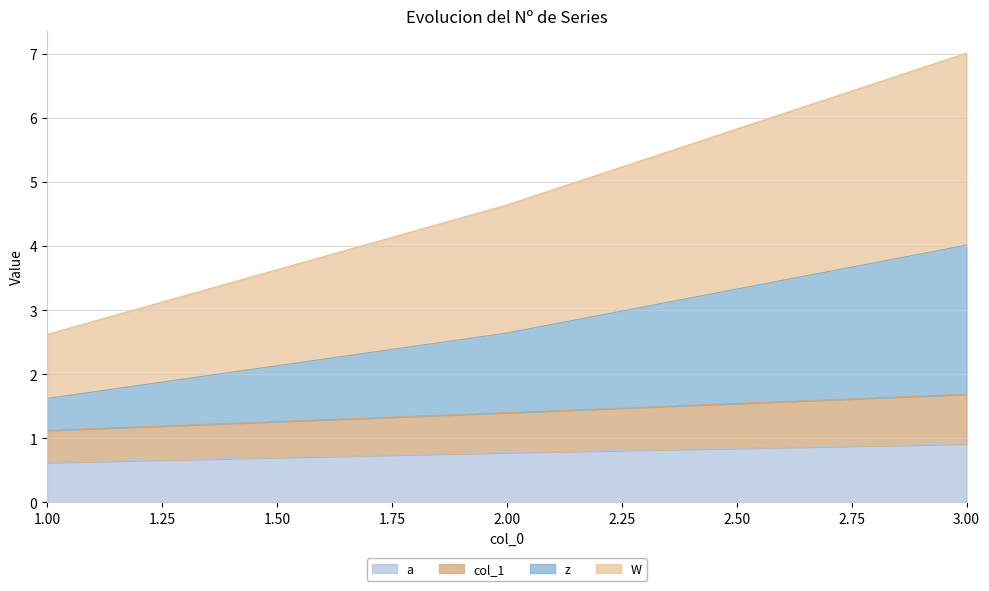

At which category is the sum across all series the highest?

3.00